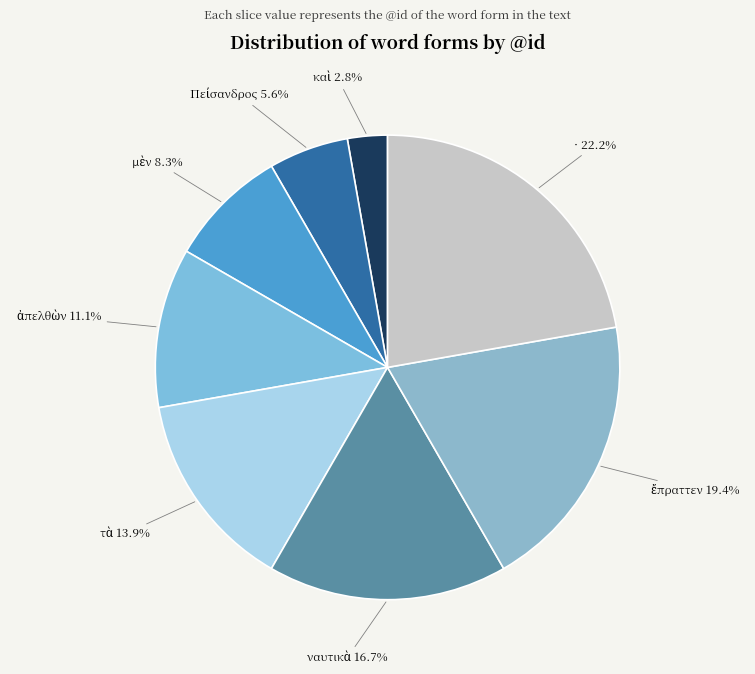

Count the number of slices in the pie.

8